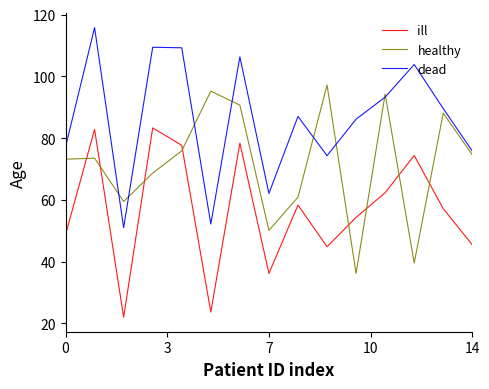

How many interior local valleys does the dead series have?

4